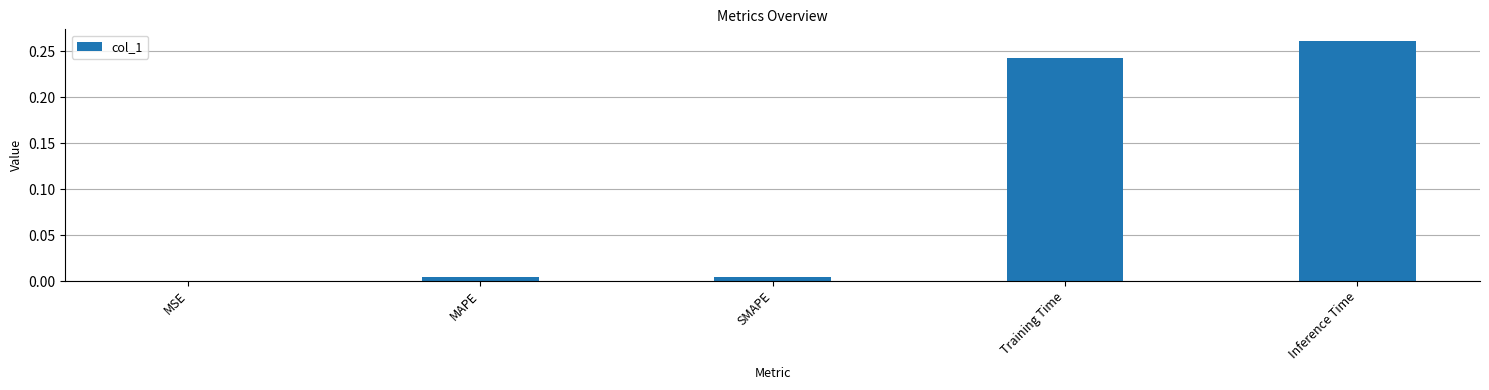

Which has a higher value, Training Time or MSE?

Training Time